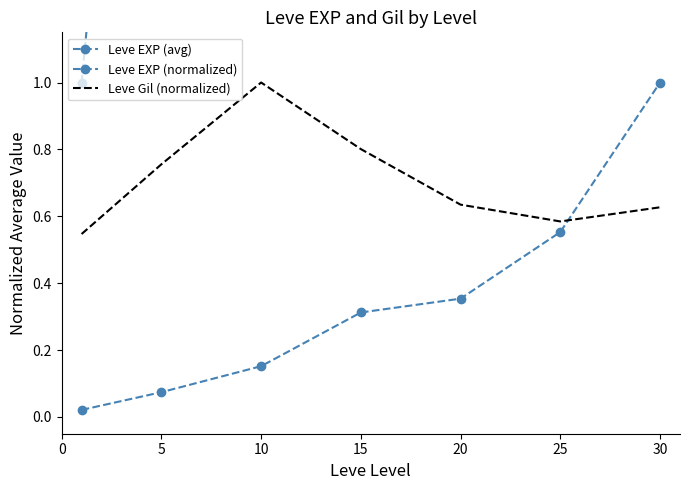

What is the sum of the Leve Gil (normalized) values at 20 and 30?

1.3